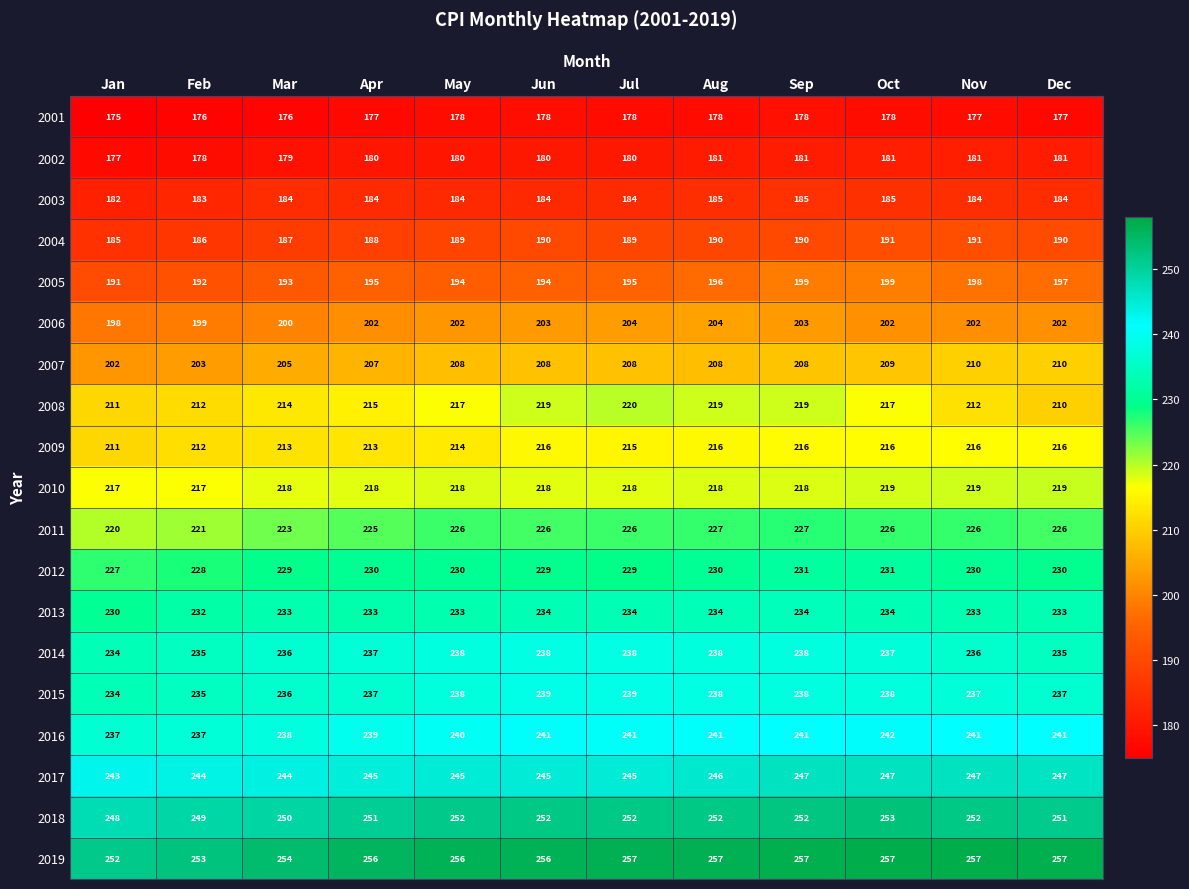

What is the average value of the 2001 series?

177